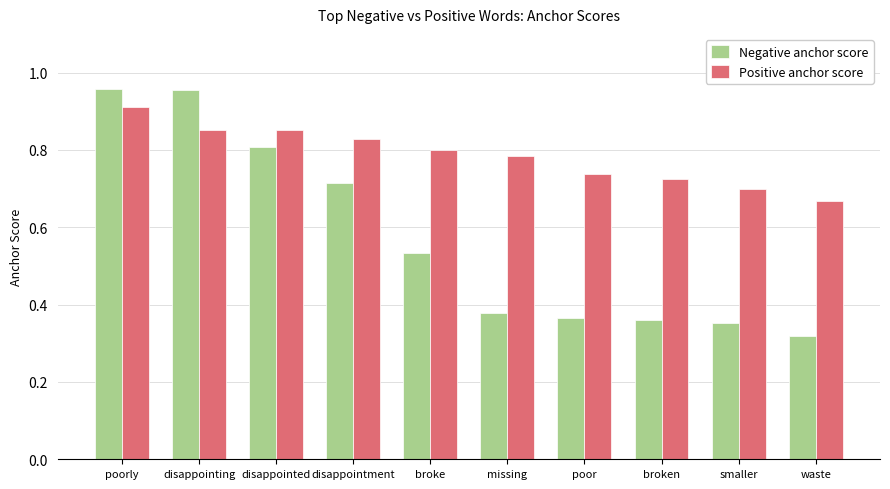

Rank the series by their average value, from lowest to highest.

Negative anchor score, Positive anchor score